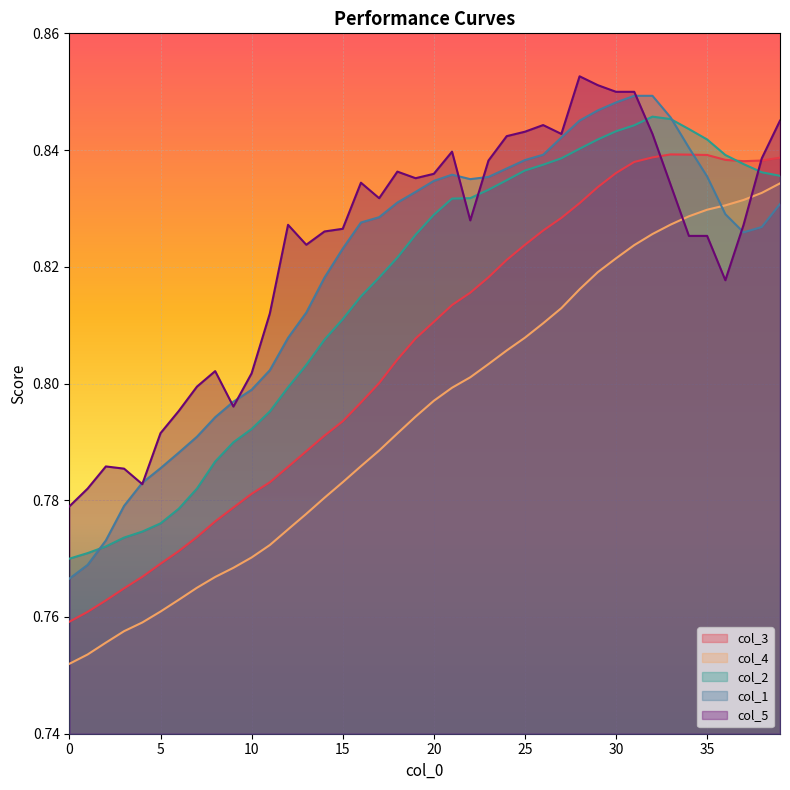

List the labels in order of col_3 value, smallest first.

0, 1, 2, 3, 4, 5, 6, 7, 8, 9, 10, 11, 12, 13, 14, 15, 16, 17, 18, 19, 20, 21, 22, 23, 24, 25, 26, 27, 28, 29, 30, 31, 37, 38, 36, 39, 32, 35, 34, 33